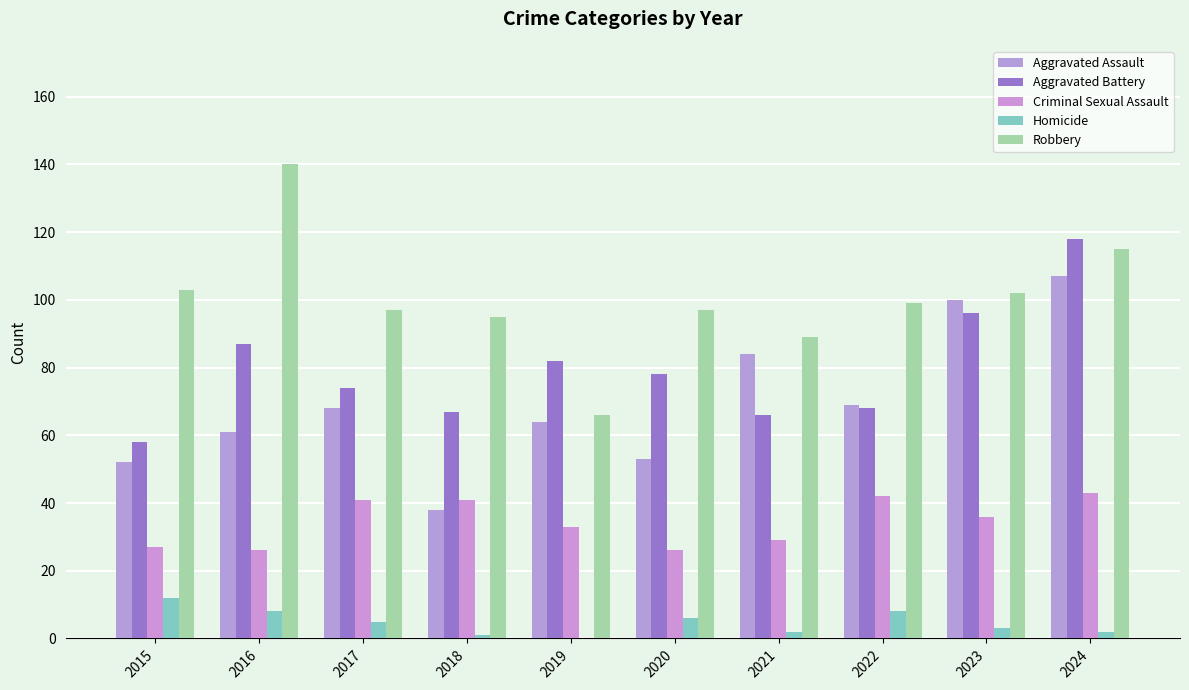

What is the value of the Robbery bar at the 5th from the left?

66